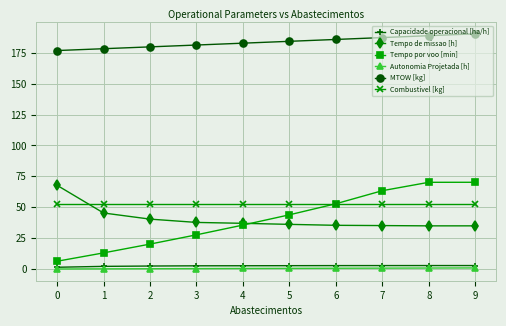

What is the value of the Tempo por voo [min] point at the 10th from the left?

70.2